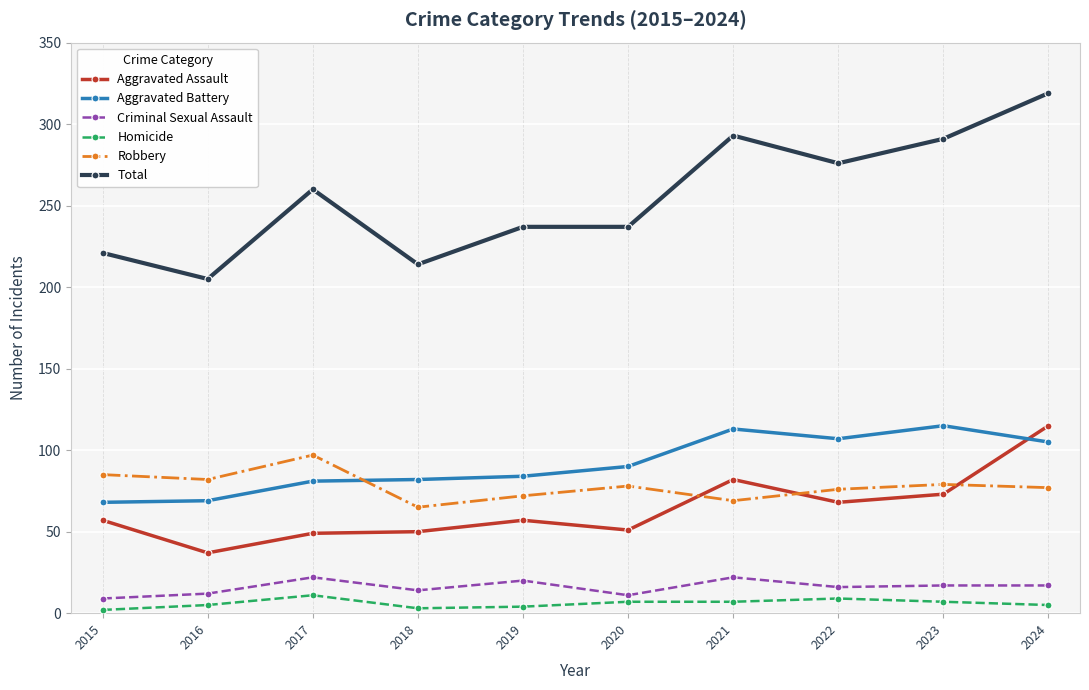

What is the greatest value displayed?

319